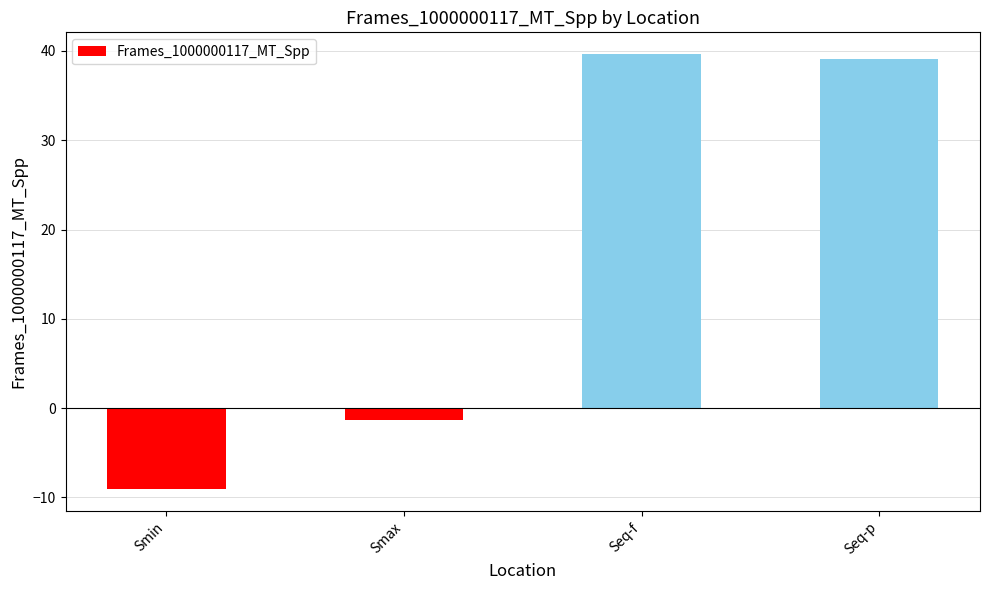

The chart shows a value of -9.1 at Smin. True or false?

True